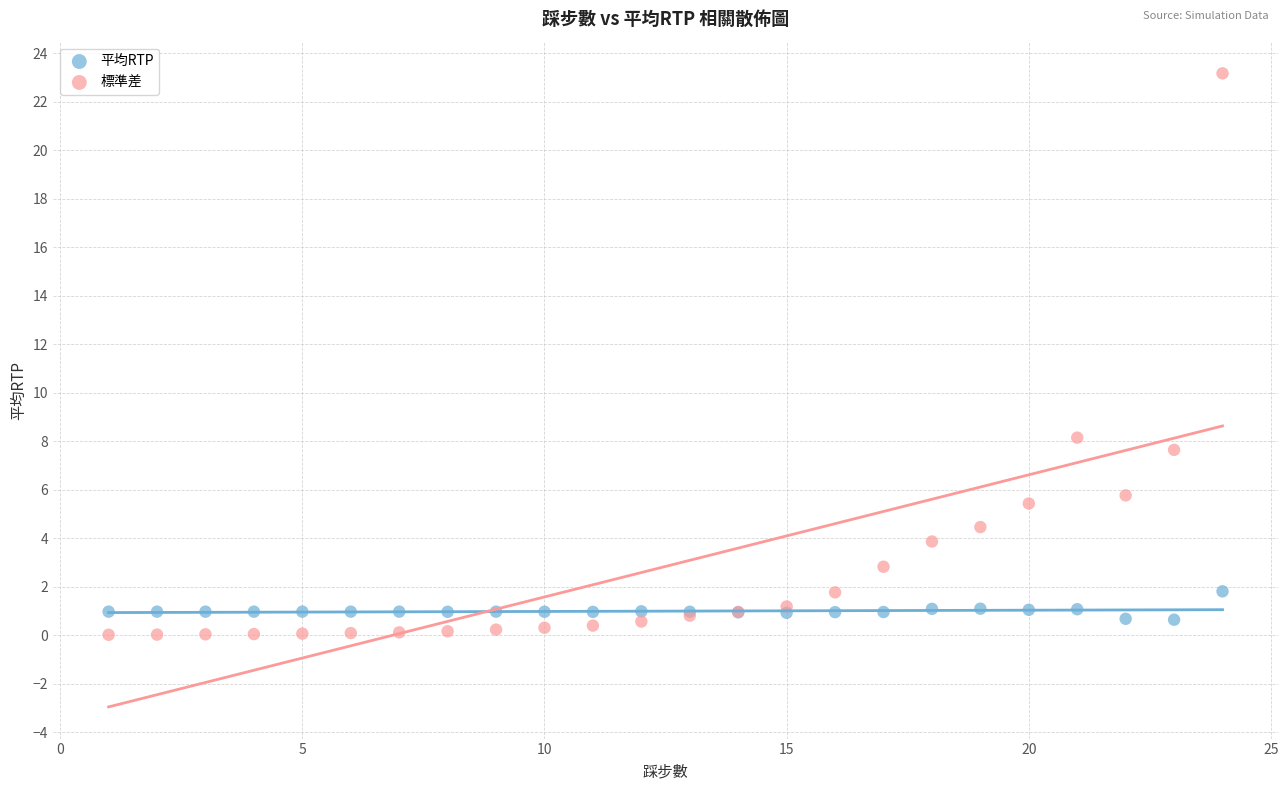

Across all series, what Y value is closest to 11?

8.1